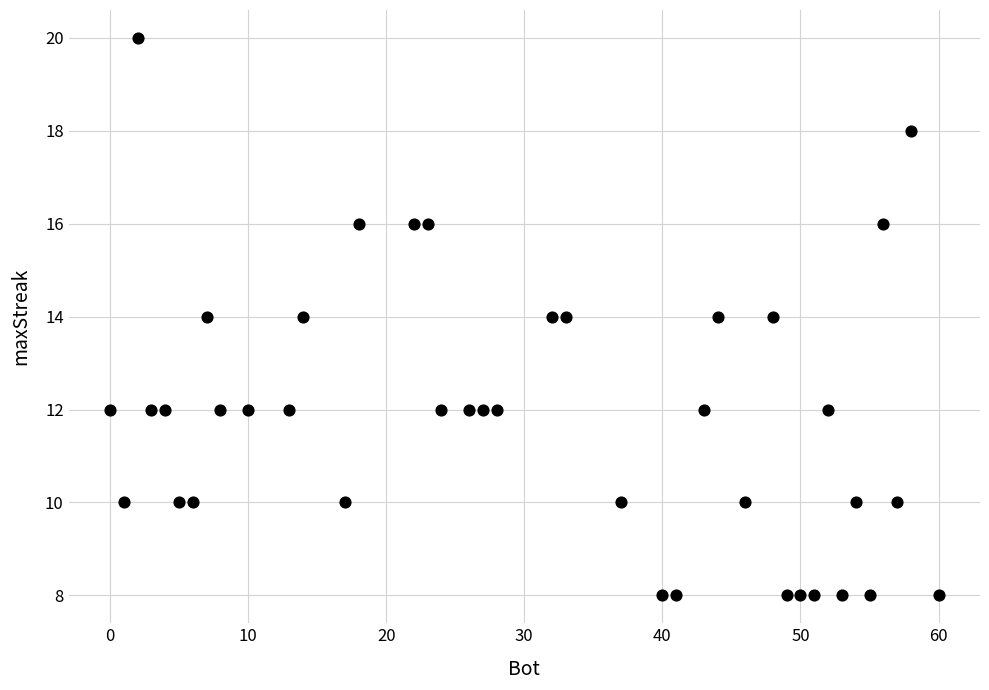

What is the range of Y values (max minus min)?

12